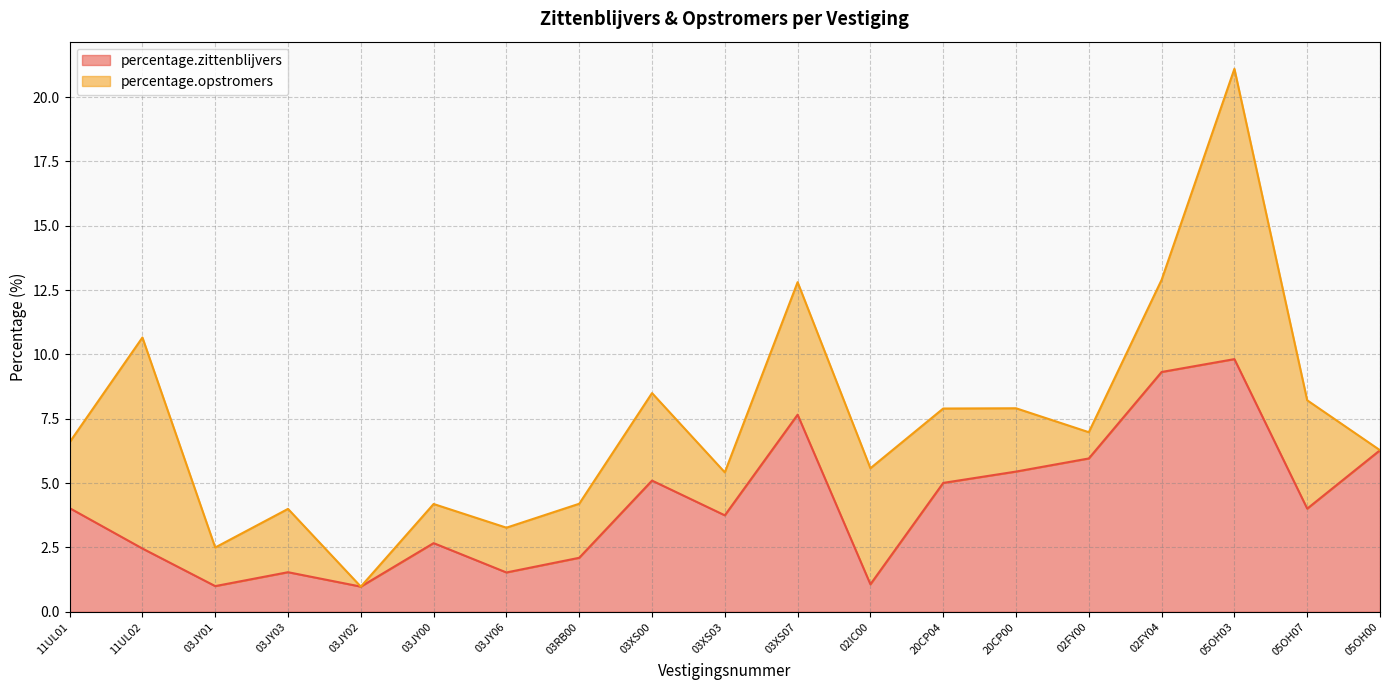

At which category is the sum across all series the highest?

05OH03